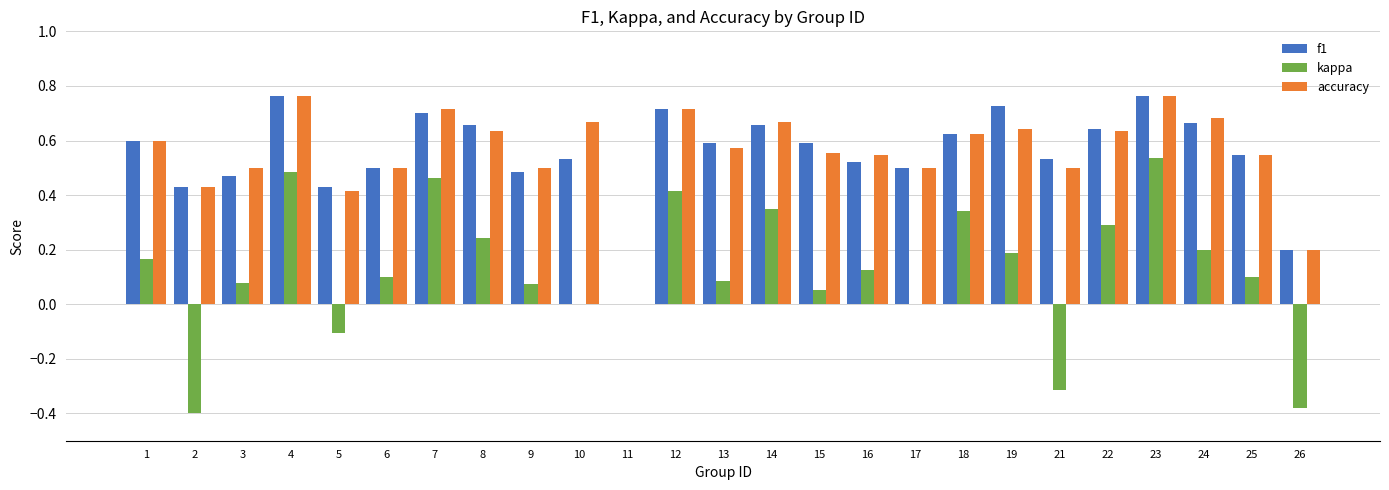

Between 14 and 26, which series saw the biggest shift?

kappa